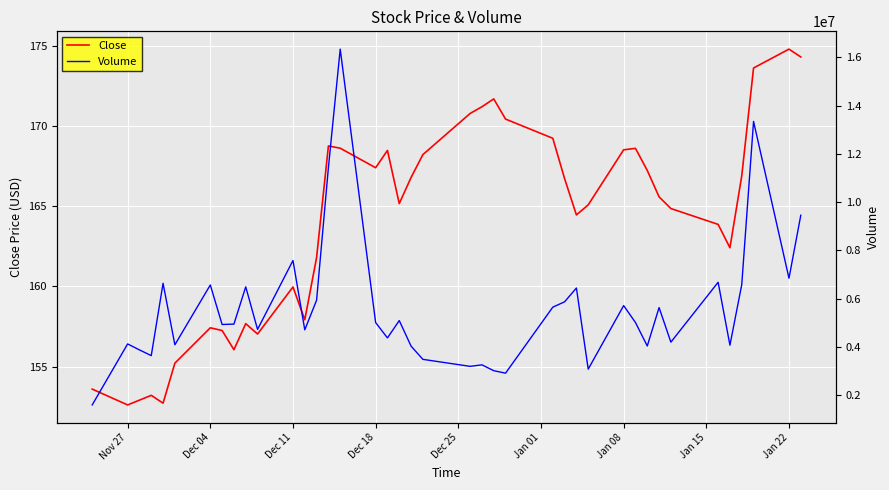

What are all the series names shown in the legend?

Close, Volume